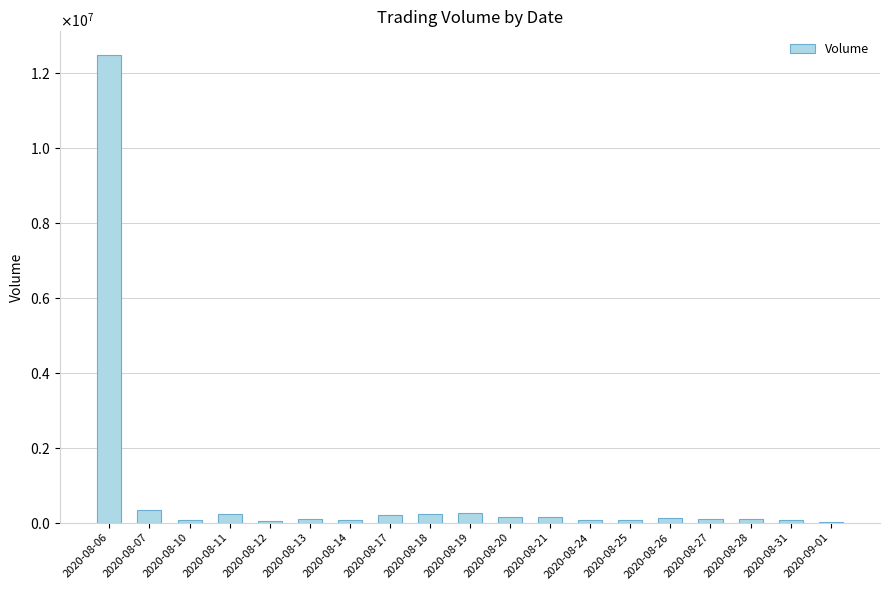

At which category does the chart reach its minimum across all series?

2020-09-01